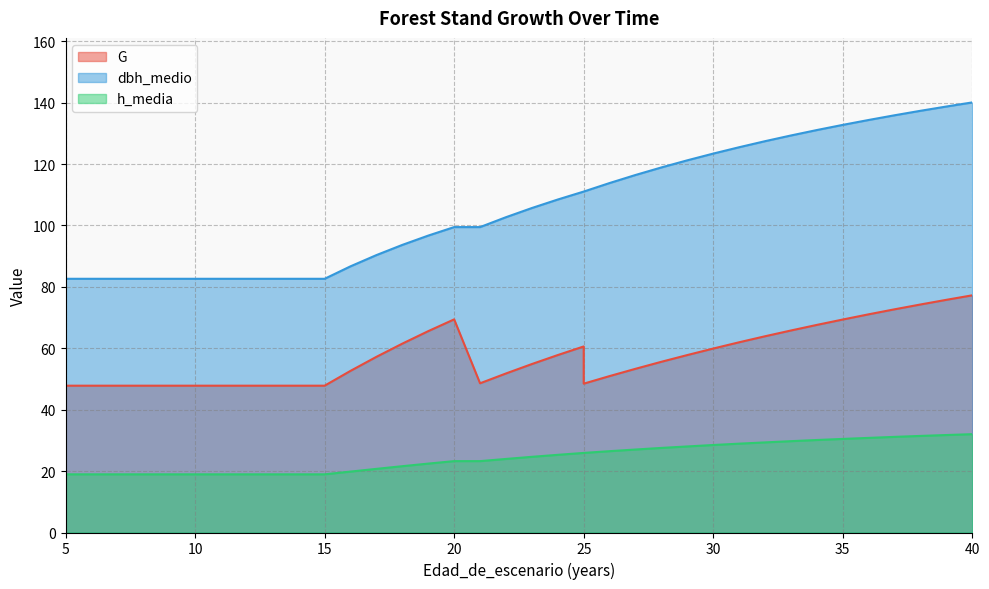

Which label corresponds to the smallest value in the chart?

5